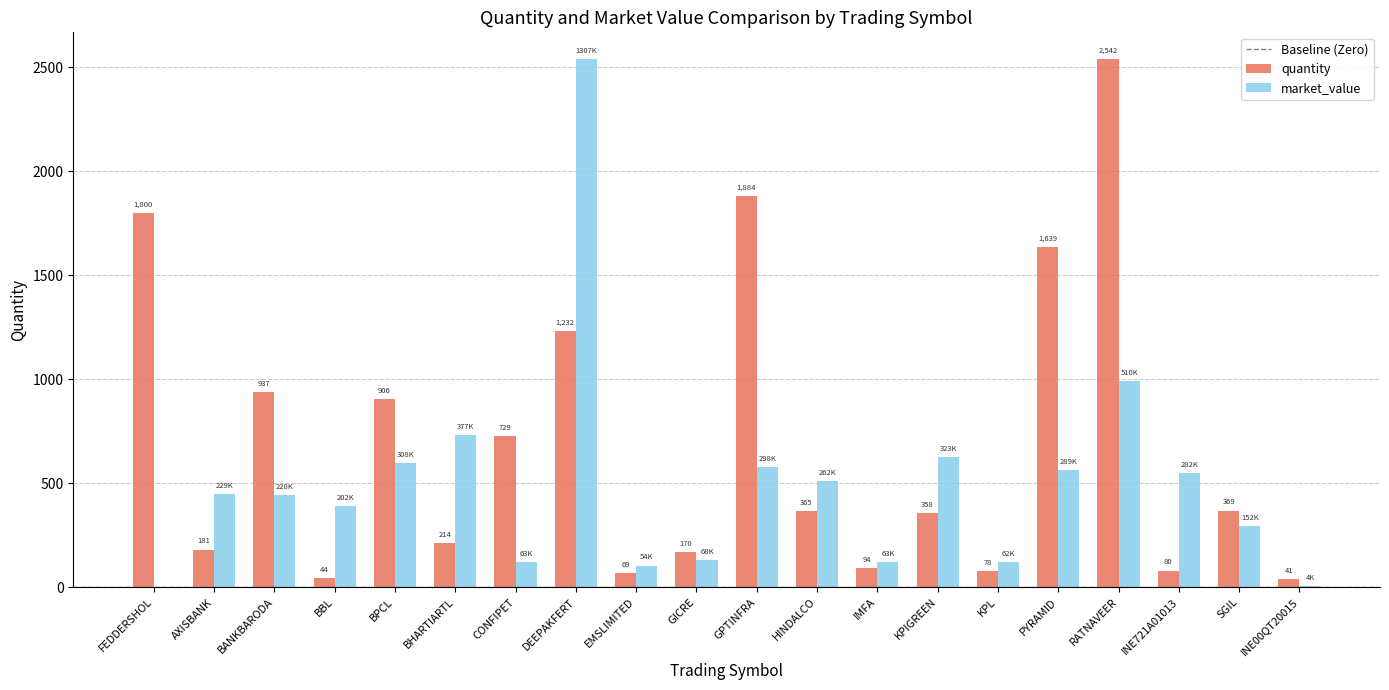

What is the total value across all series at INE721A01013?

627.7